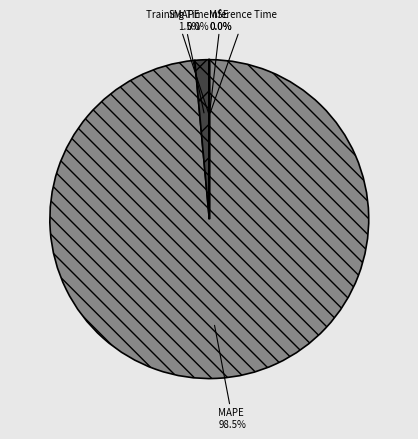

What portion of the pie excludes SMAPE?

98.5%